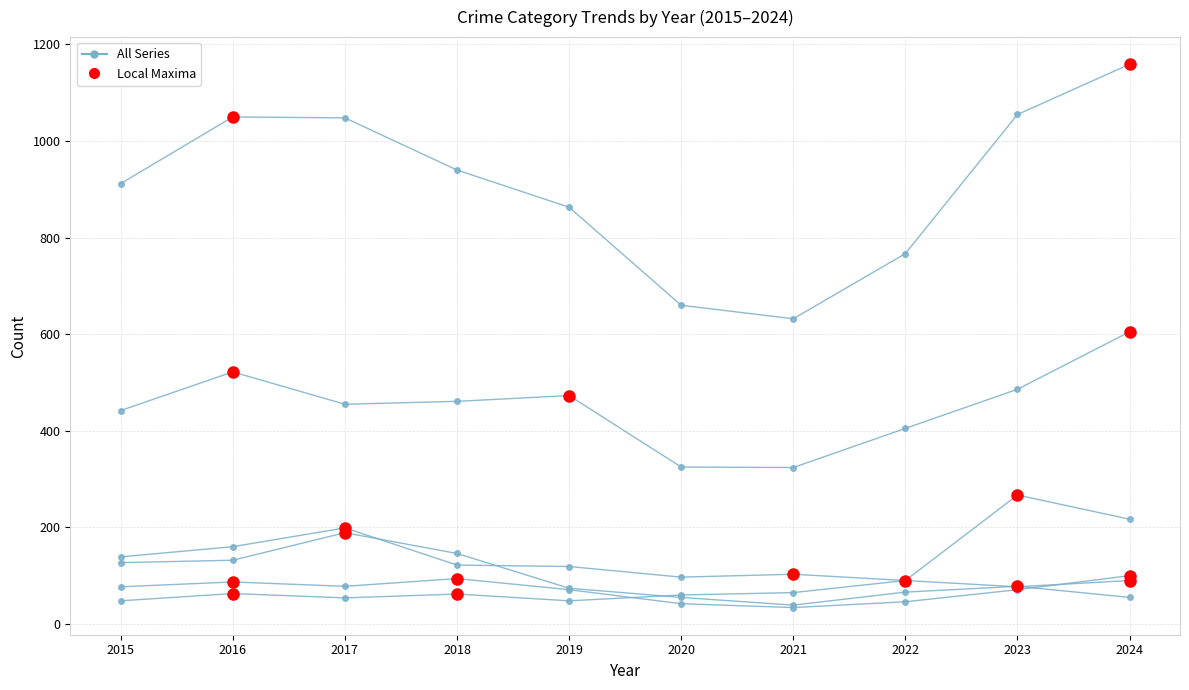

Where is the data nearest to the value 69?

2021